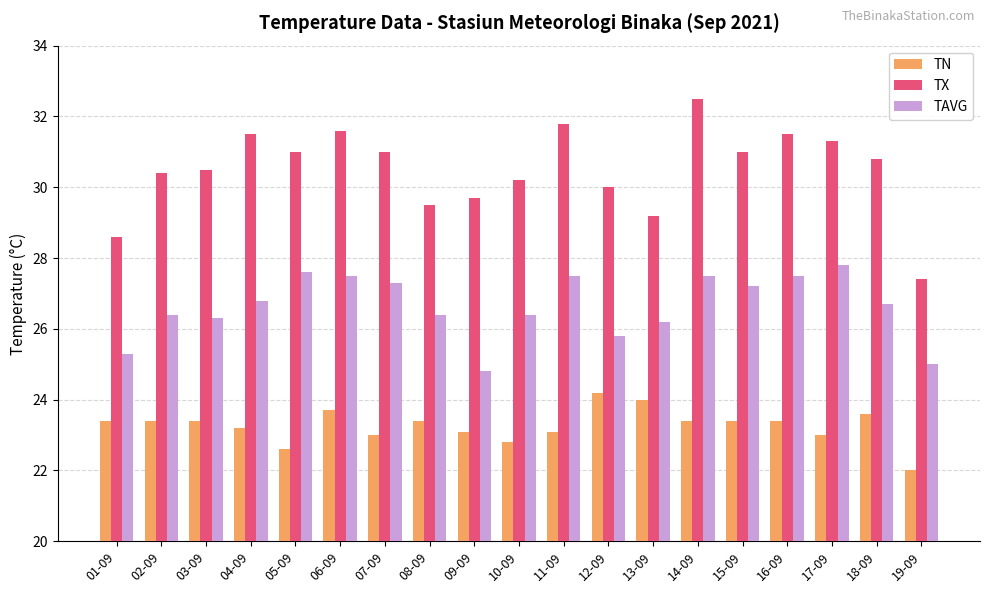

What value does the TAVG series have at 14-09?

27.5